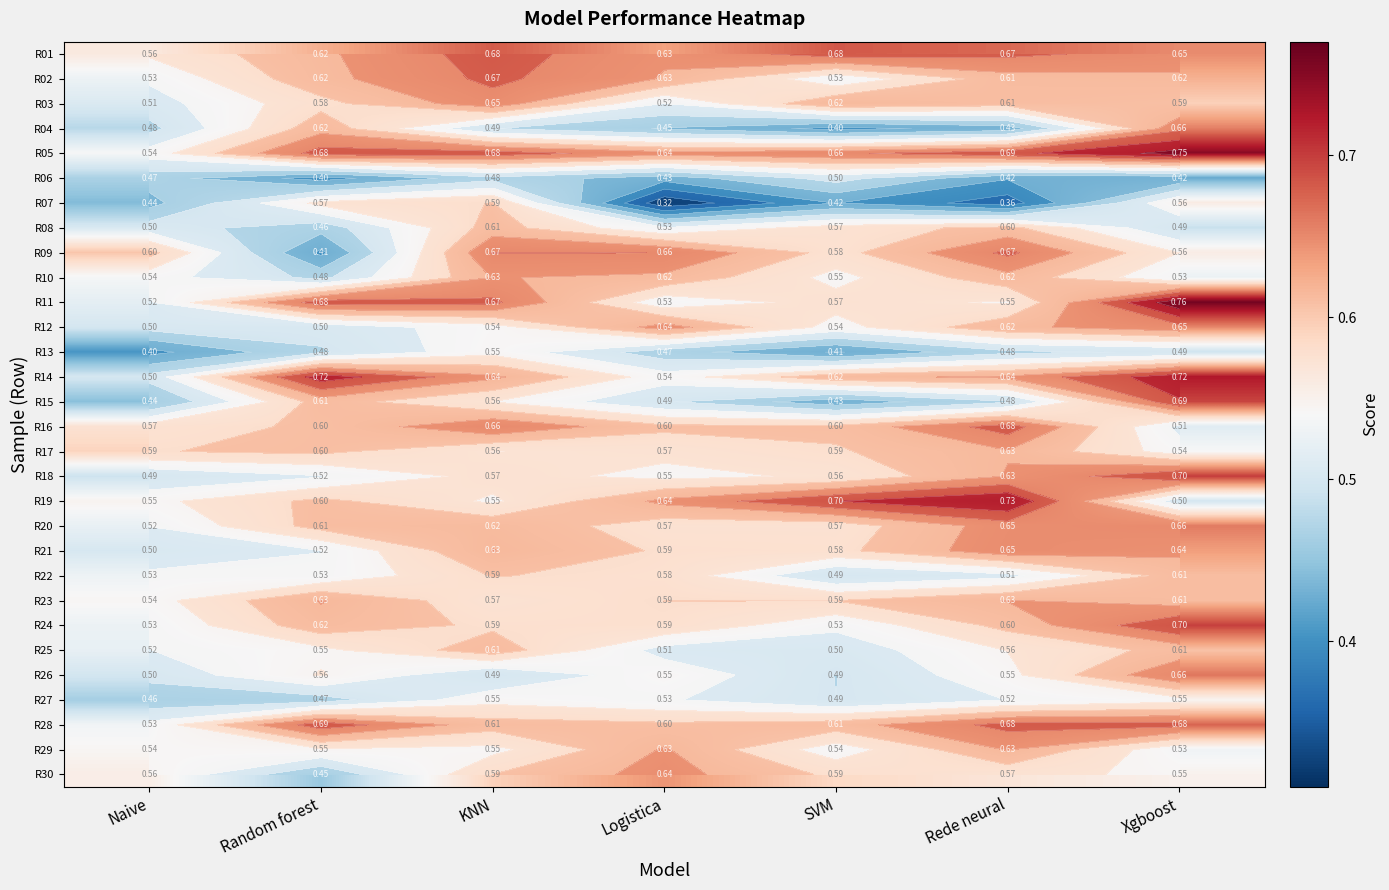

Which series has the largest range (max minus min)?

R07